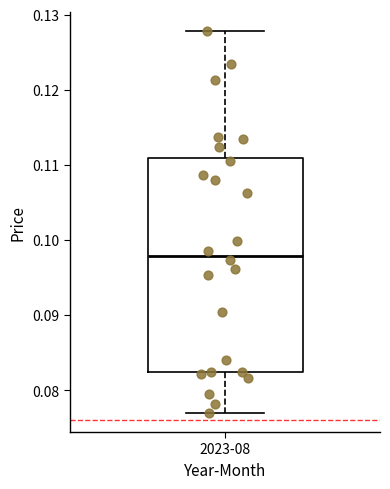

Transcribe this box plot: give where the median line is, the range the box spans, and where the two whiskers end, as read against the y-axis. The values are not printed on the chart, so give them approximately, as read against the axis.

median 0.098, box 0.082 to 0.111, whiskers 0.077 to 0.128